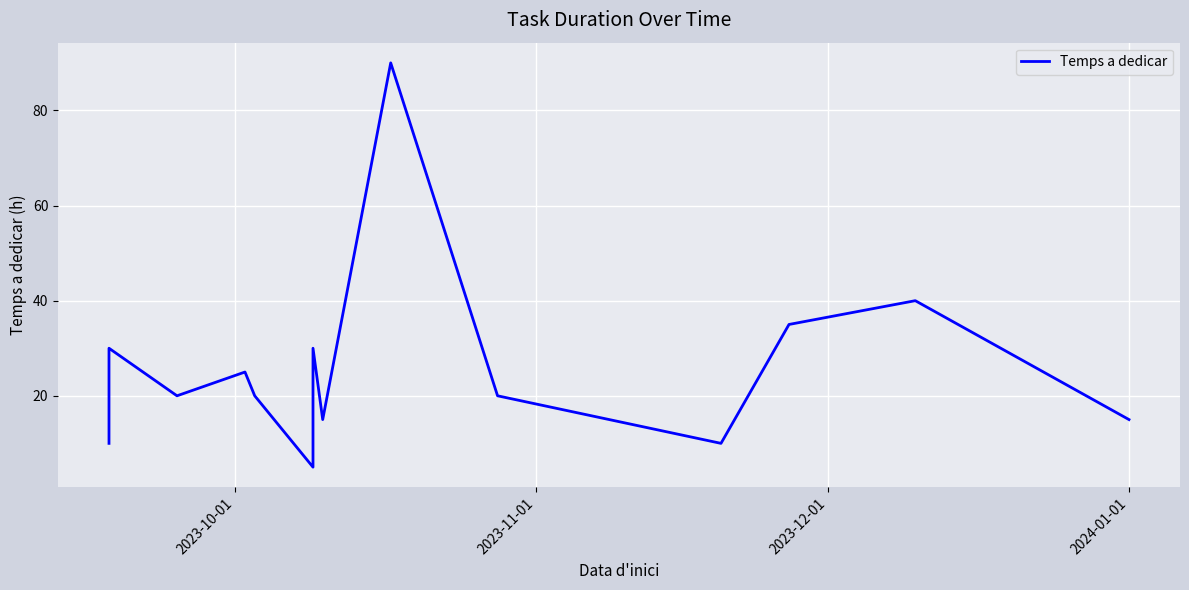

Count the number of values greater than 20.

7